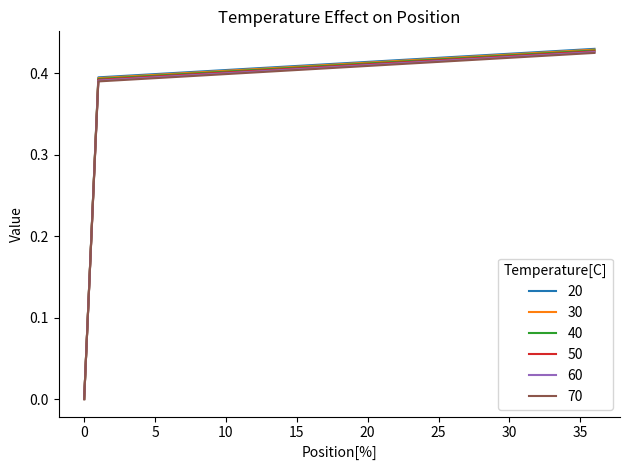

Which series has the largest range (max minus min)?

20